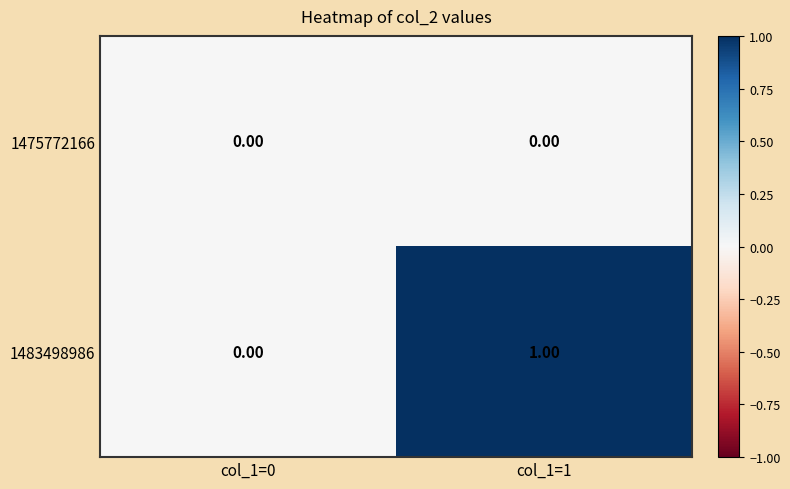

What is the difference between the highest and lowest values at col_1=1?

1